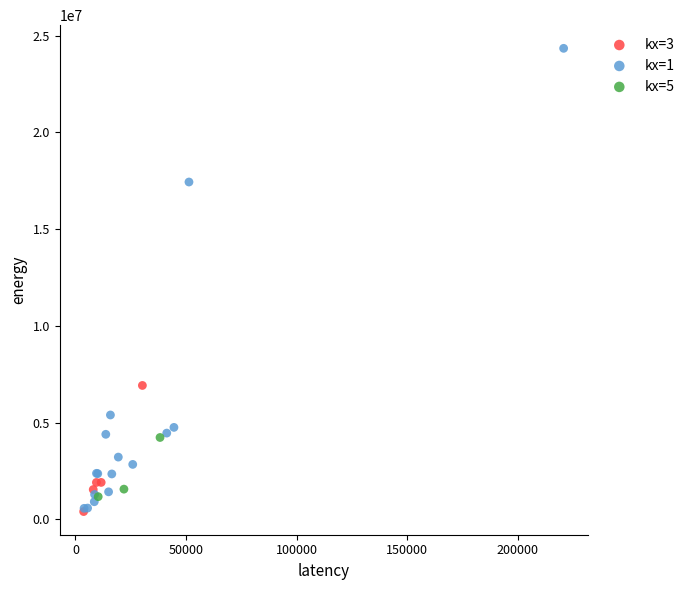

Which series reaches the maximum Y coordinate?

kx=1